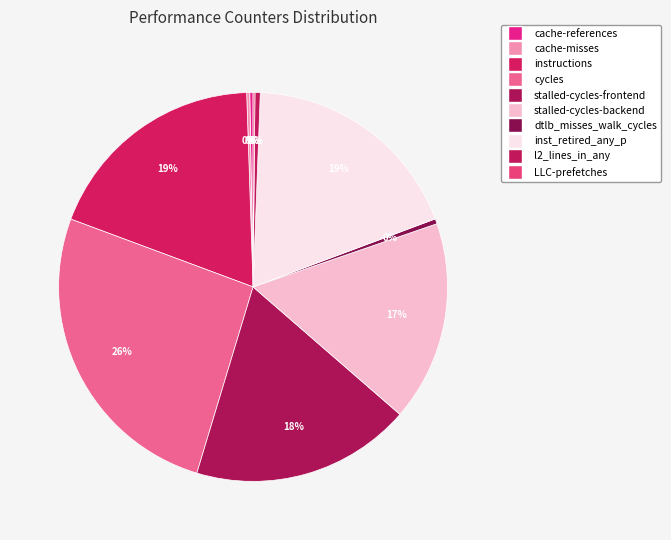

What is the ratio of the value at cycles to the value at cache-misses?

103.2